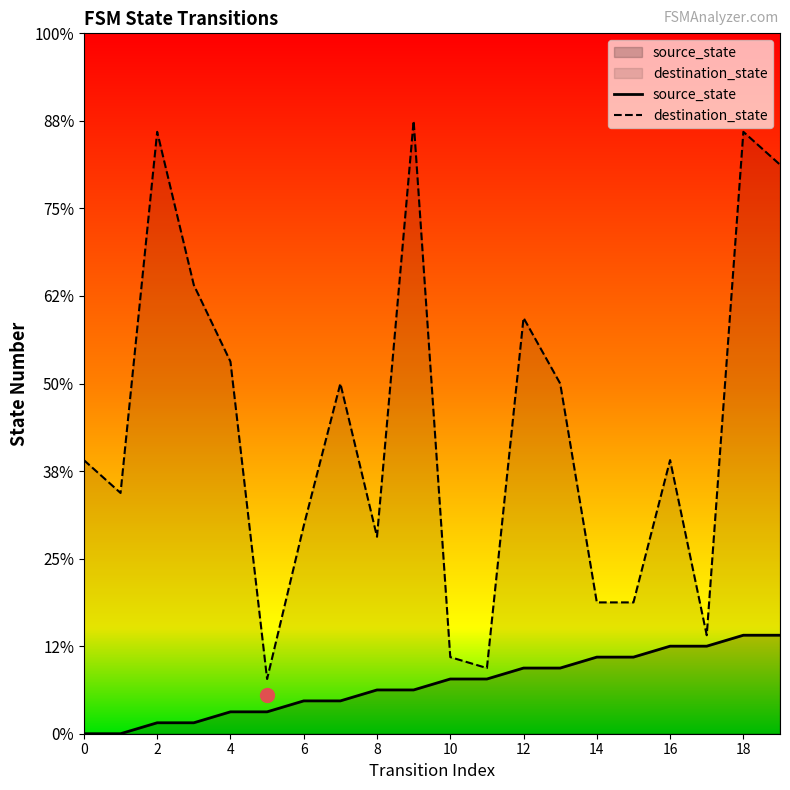

What is the sum of all source_state values?

90